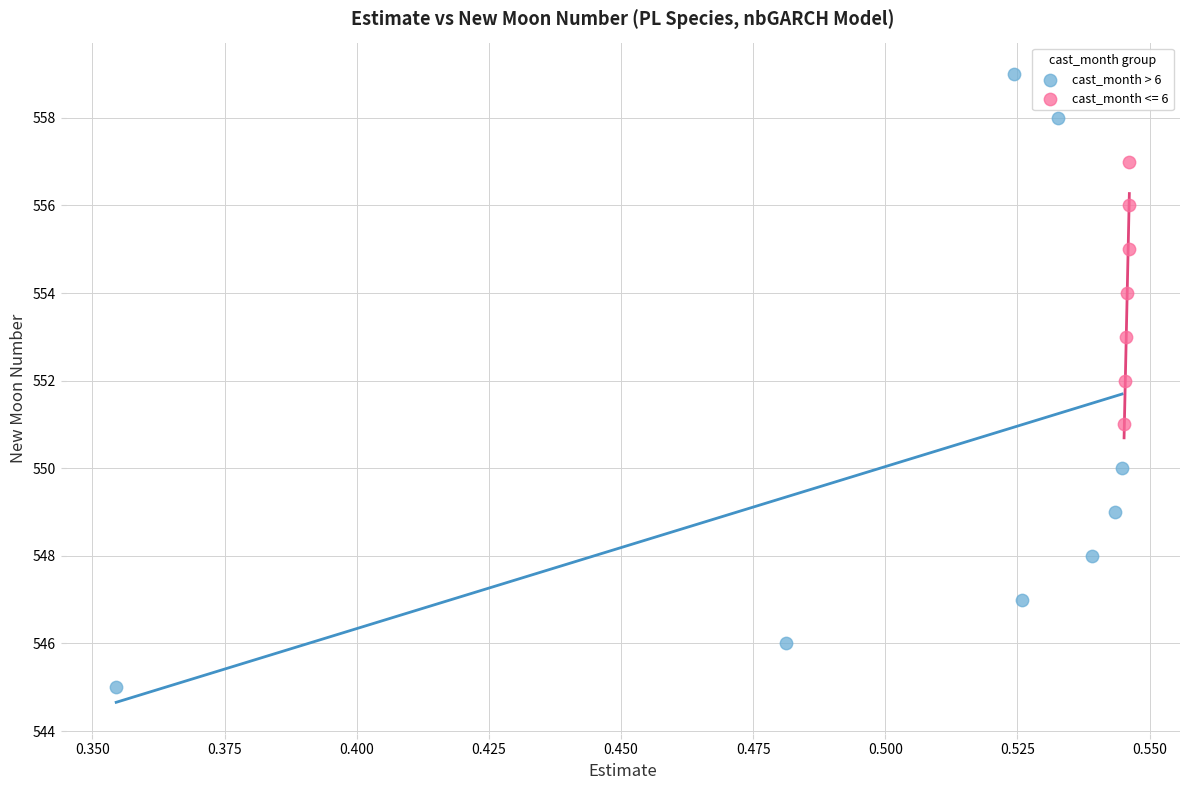

Which series reaches the maximum Y coordinate?

cast_month > 6